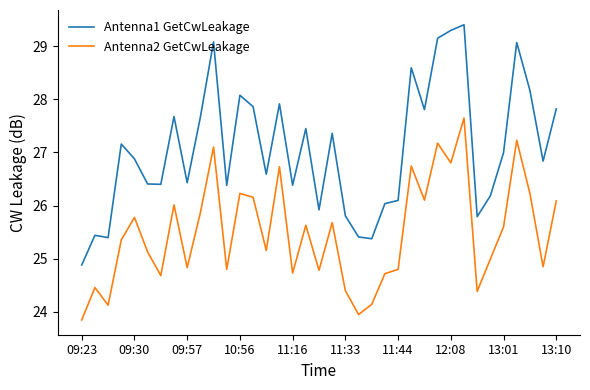

List the series in order of their peak value, highest first.

Antenna1 GetCwLeakage, Antenna2 GetCwLeakage